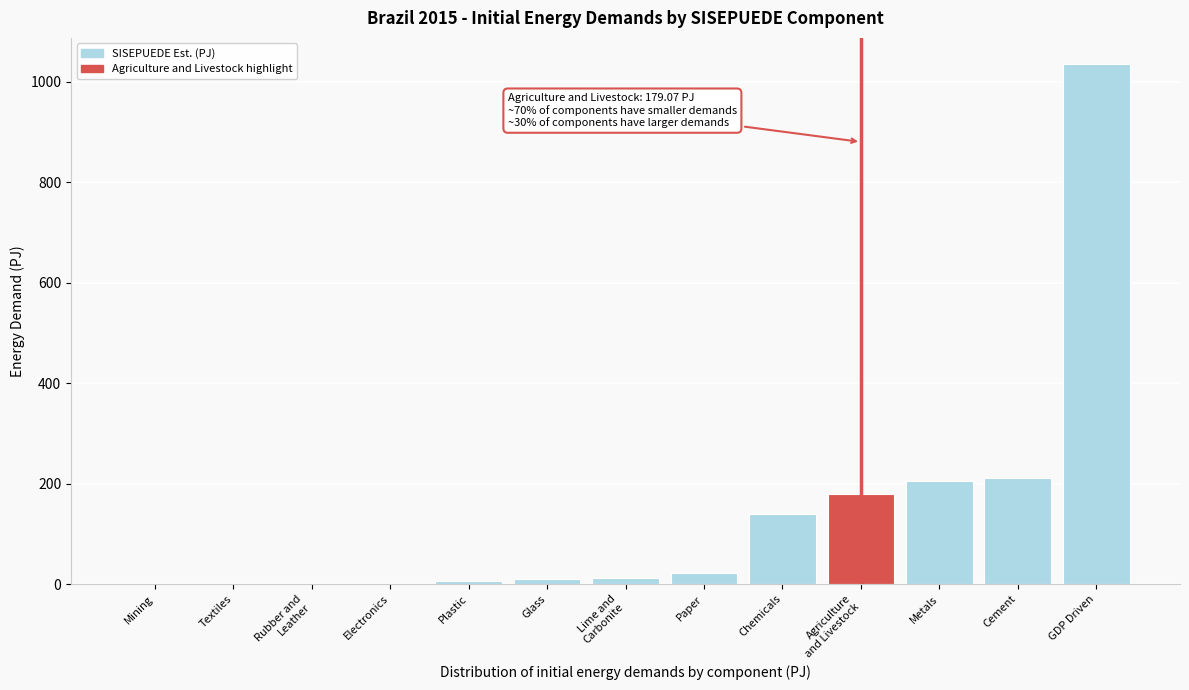

Which has a higher value, Paper or GDP Driven?

GDP Driven